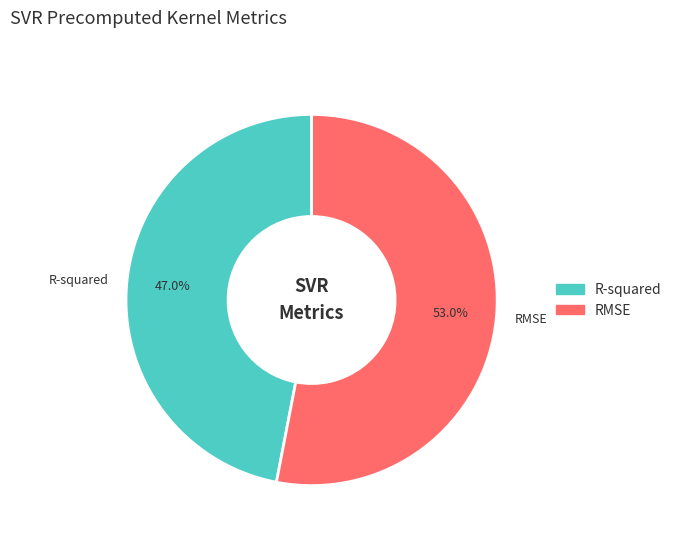

Does R-squared account for over 50% of the chart?

No